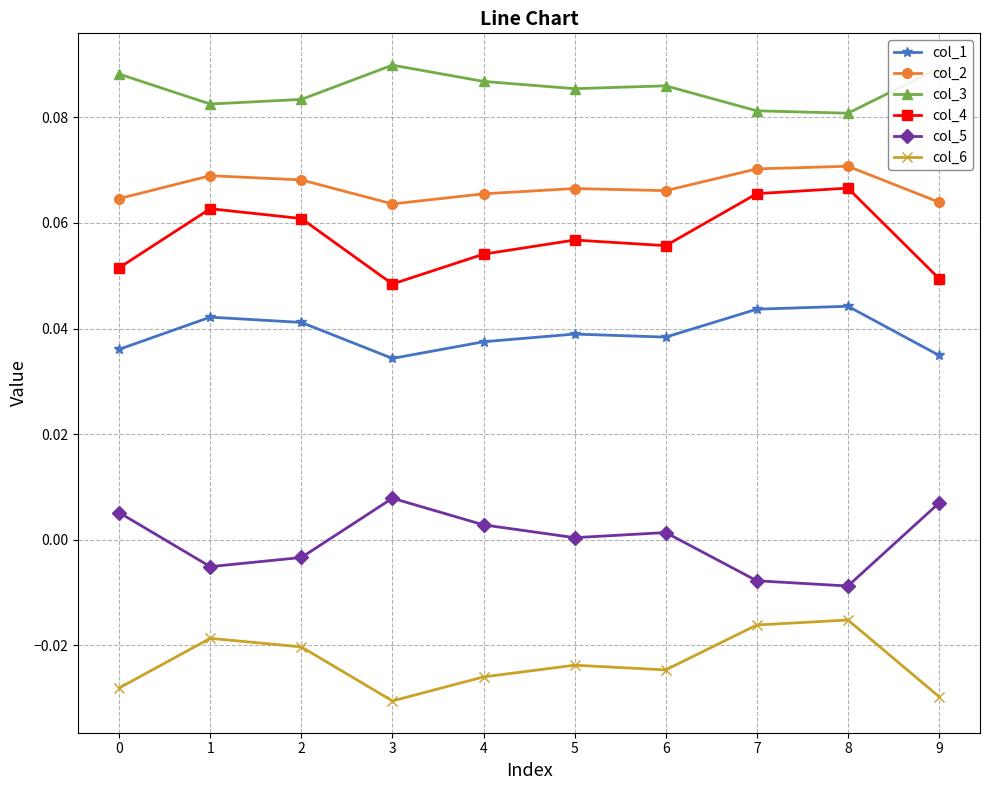

Which series has the largest total across all categories?

col_3